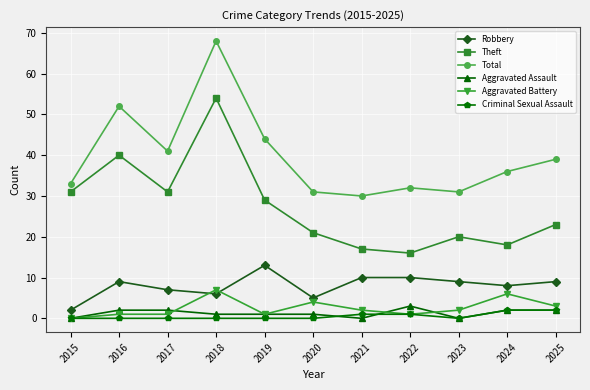

Which series changed the most between 2015 and 2023?

Theft